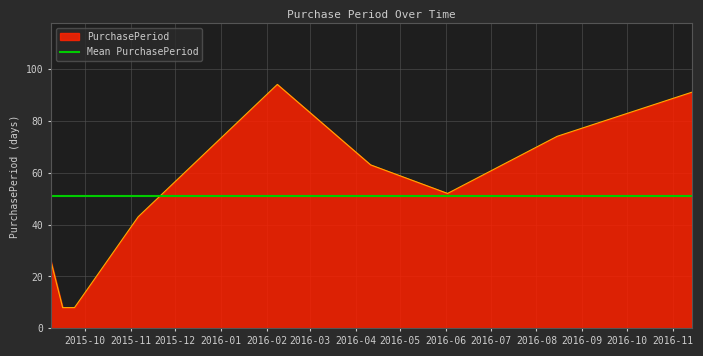

Reading right to left, transcribe all the data shown in this chart.

2016-11-14=91	2016-08-15=74	2016-06-02=52	2016-04-11=63	2016-02-08=94	2015-11-06=43	2015-09-24=8	2015-09-16=8	2015-09-08=26